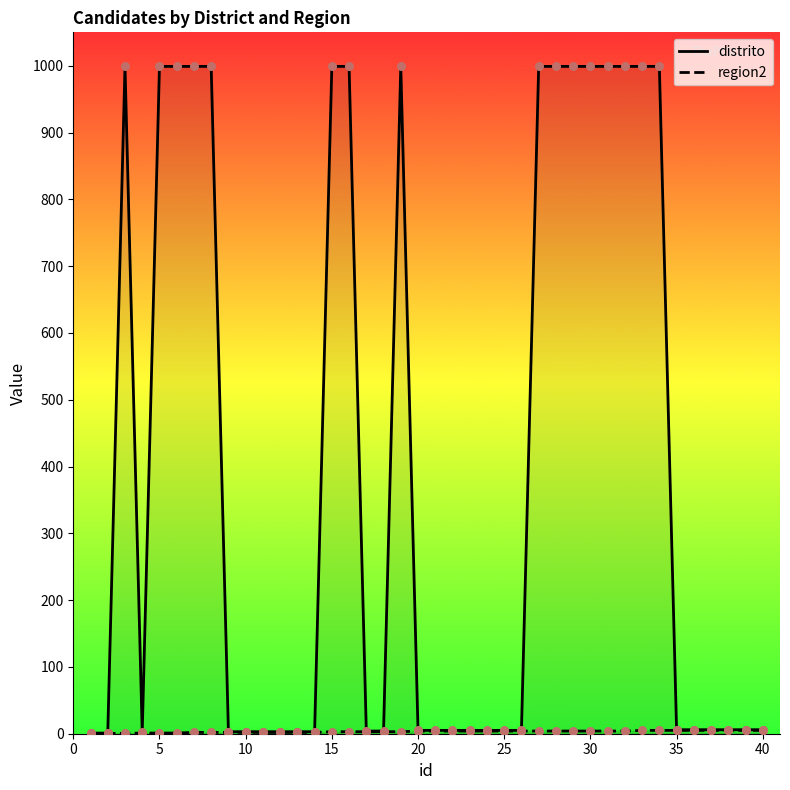

Which series reaches the minimum Y coordinate?

region2